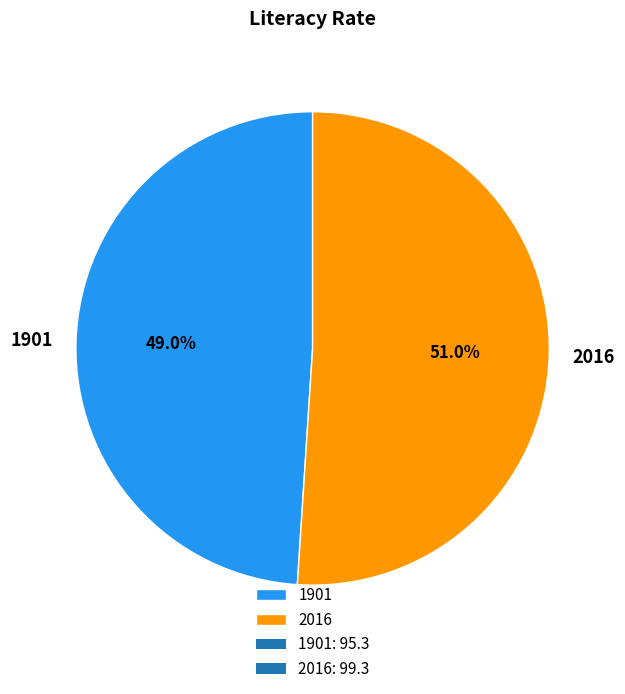

Which category has the smallest portion of the pie?

1901